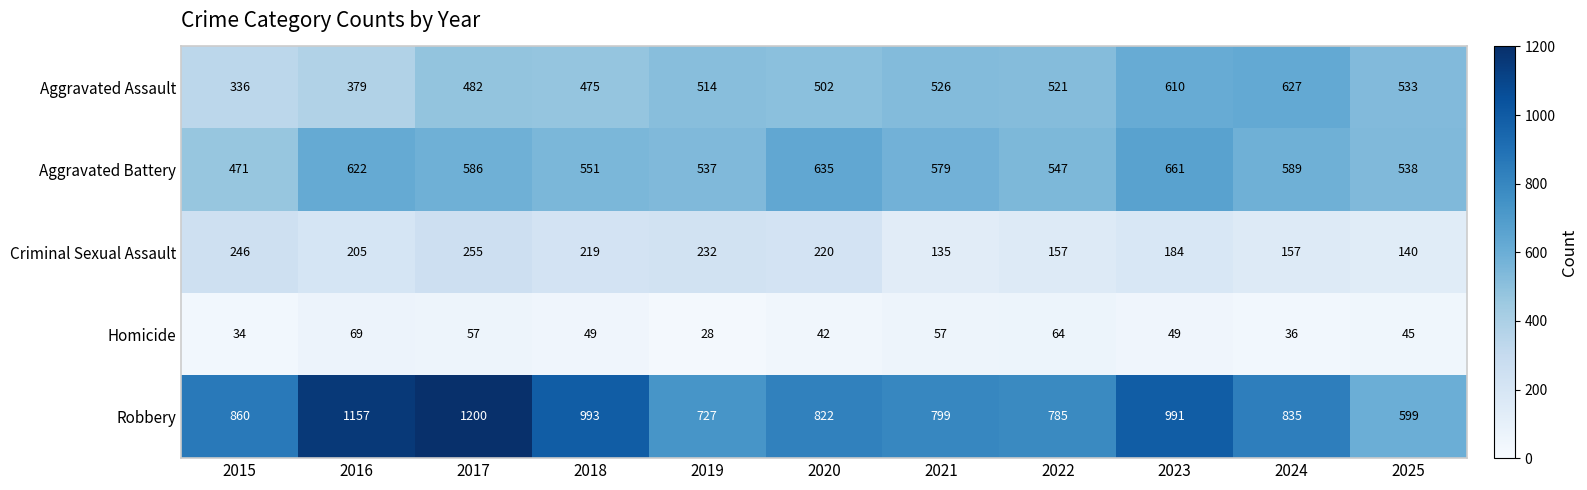

Count the number of categories in the chart.

11